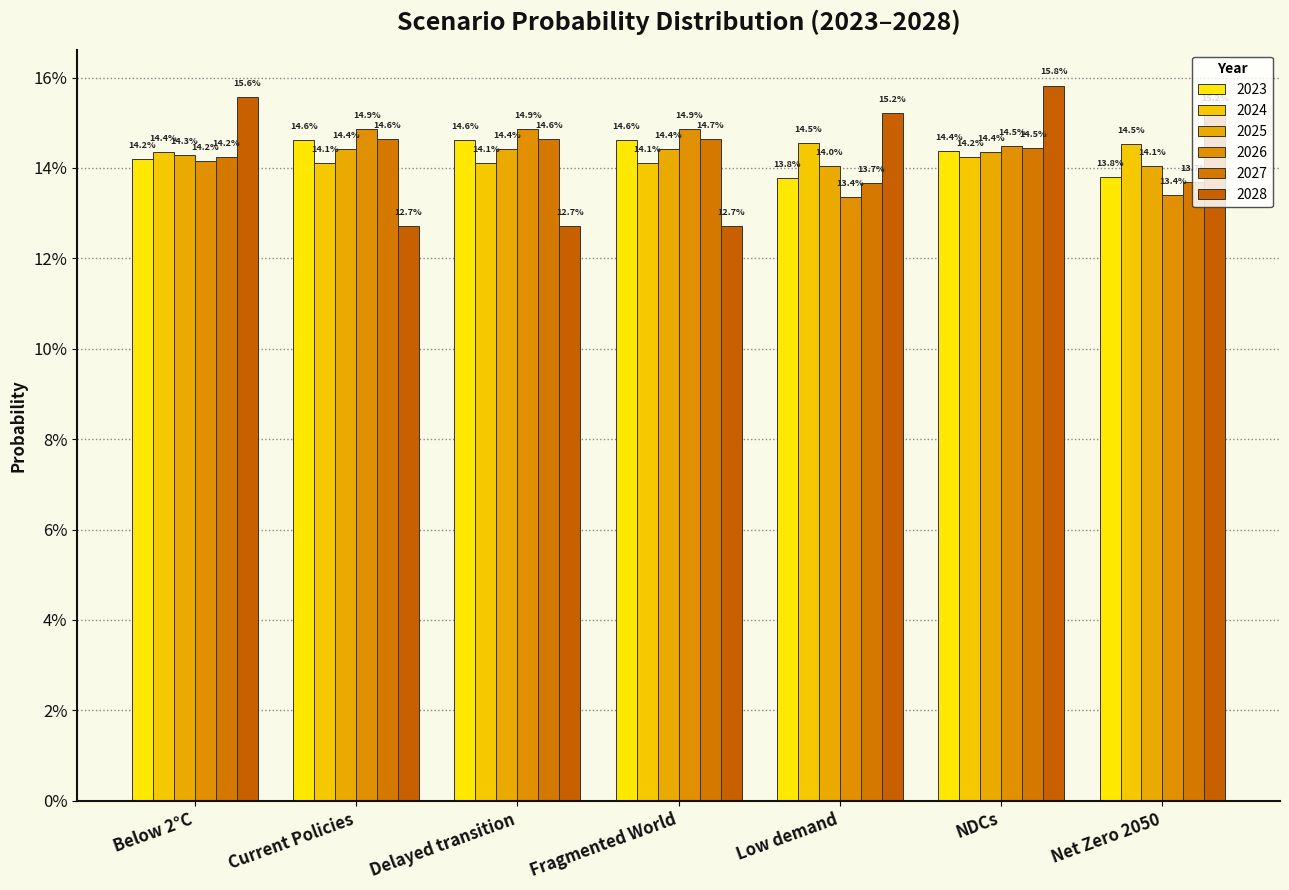

Which category has the highest value across all series?

NDCs